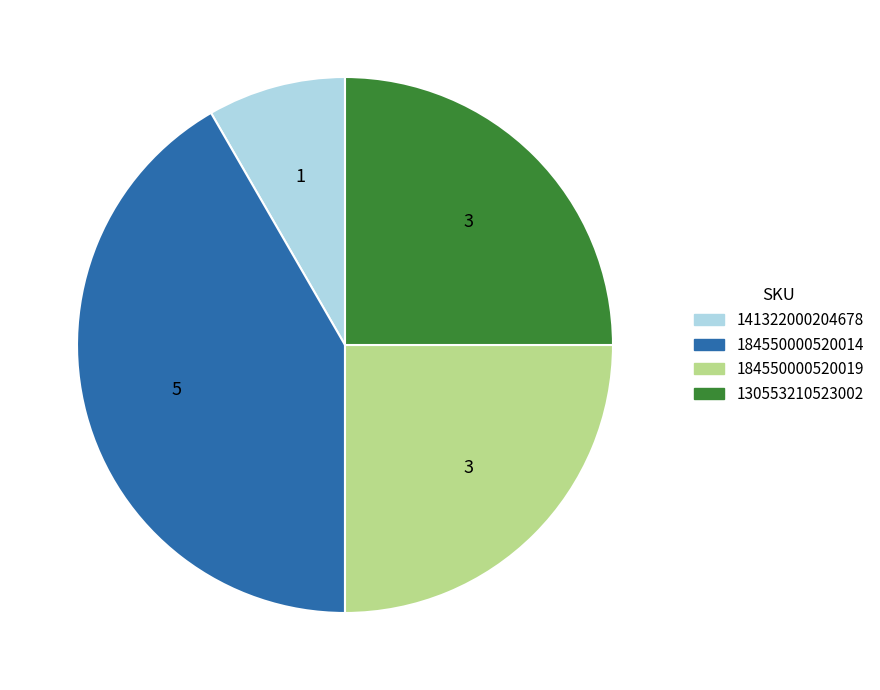

Is it true that 184550000520014 is 42% of the pie?

True